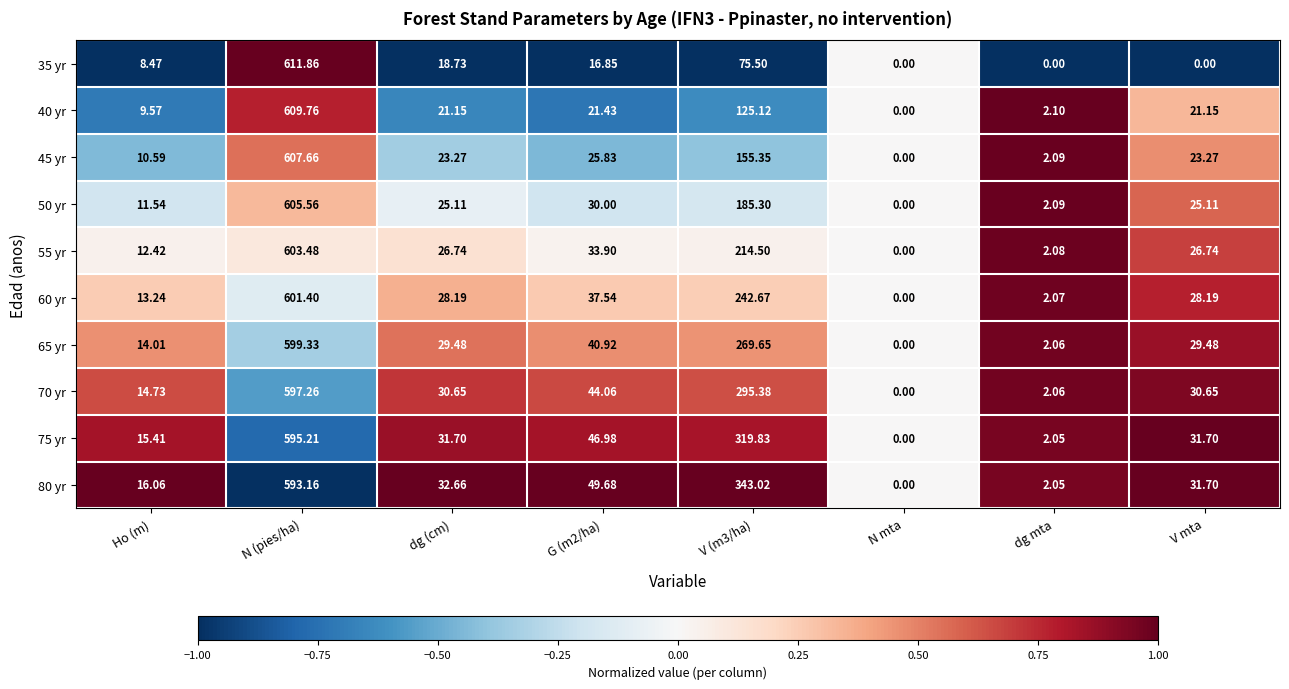

At which label does 40 yr first exceed 21?

N (pies/ha)